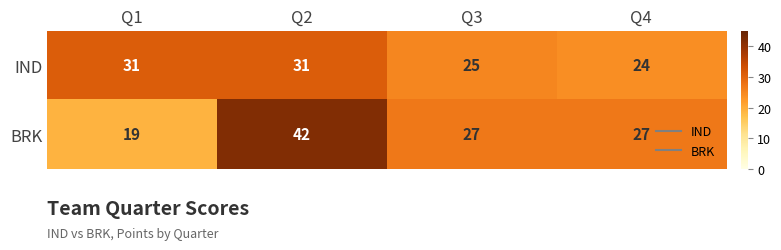

At how many categories does at least one series exceed 19?

4